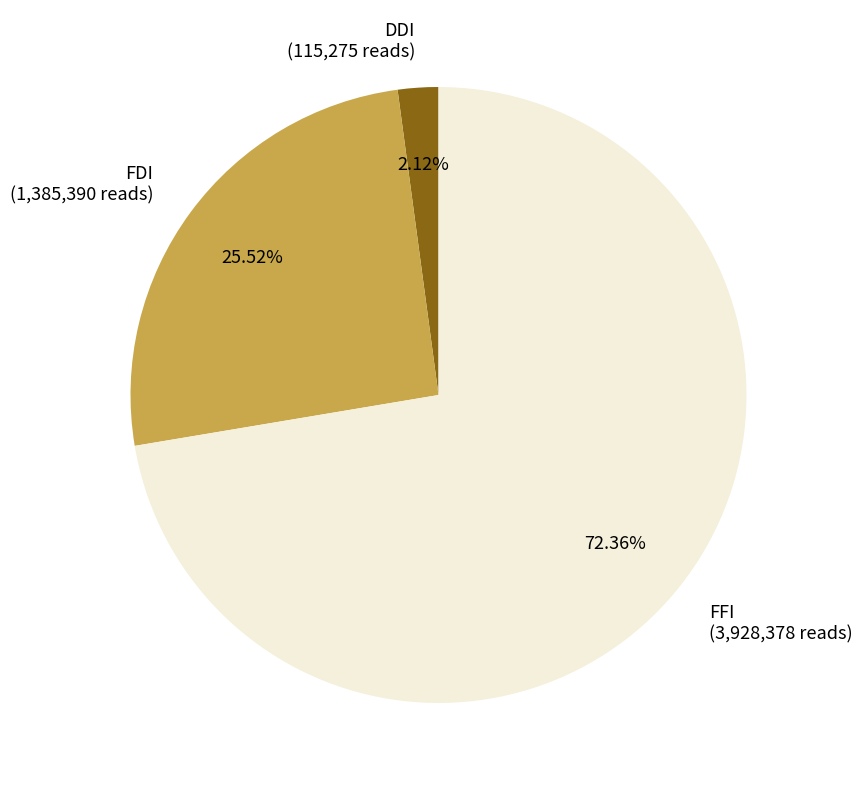

Which slice is the largest?

FFI